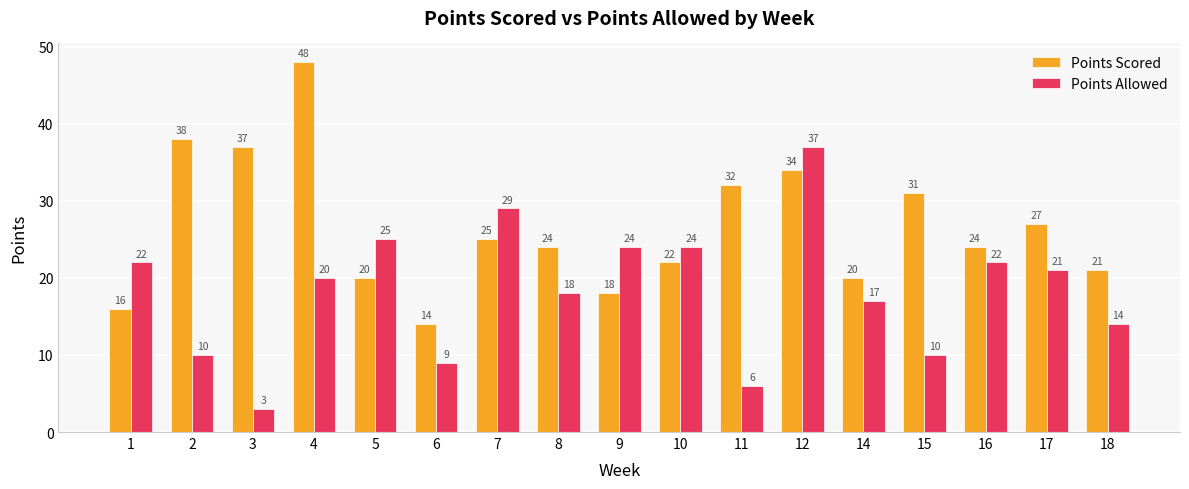

At 6, list the series in order from largest to smallest.

Points Scored, Points Allowed